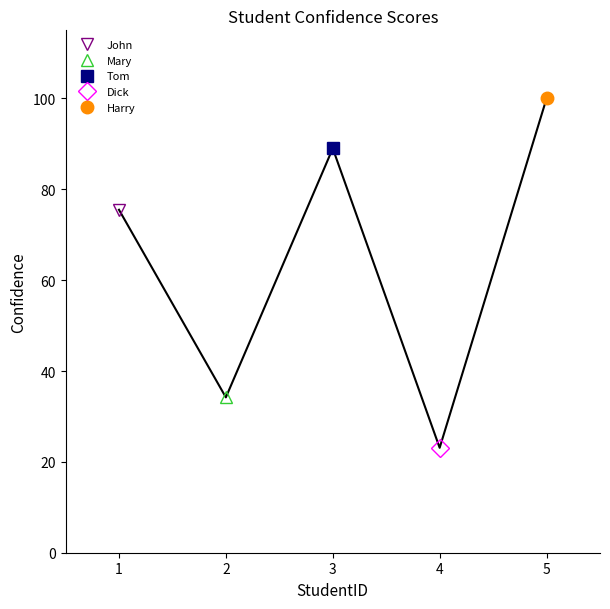

The chart shows a value of 39.5 at 3. True or false?

False